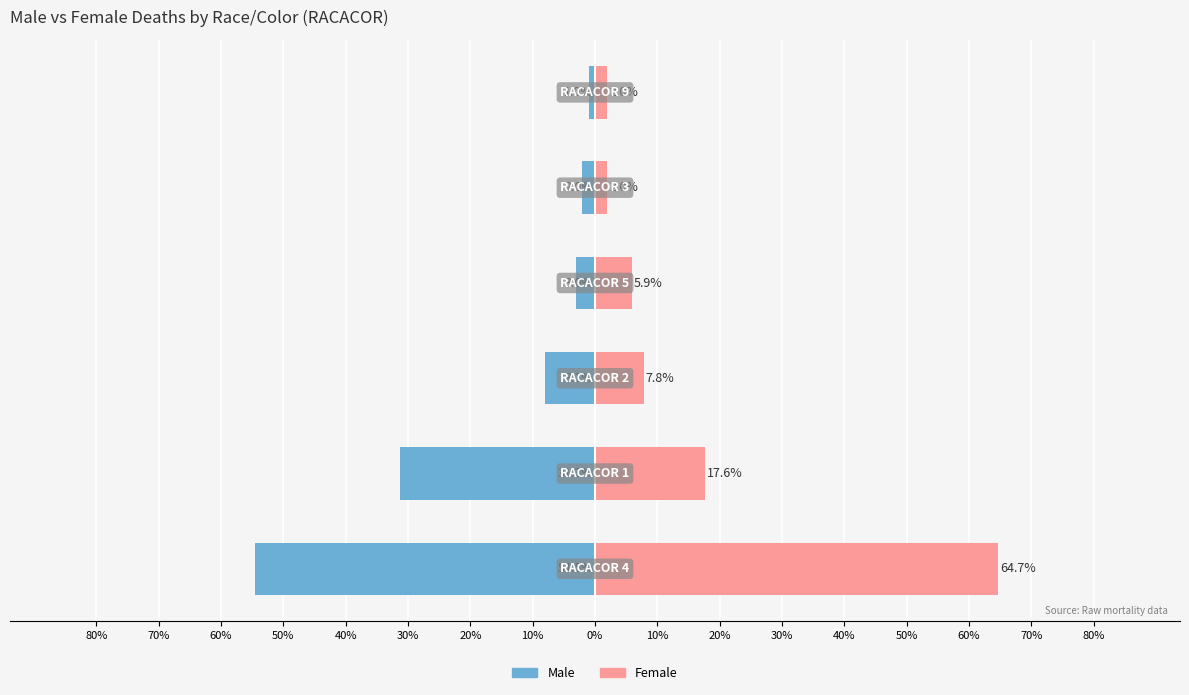

The value of Female at 70% is 29.9. True or false?

False